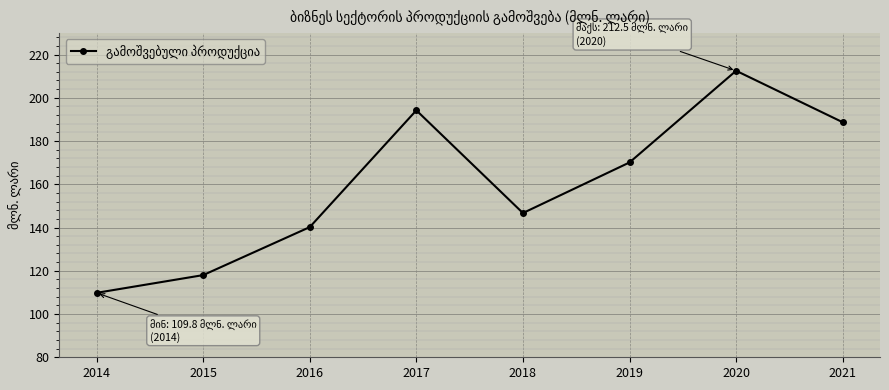

List the labels in order of value, largest first.

2020, 2017, 2021, 2019, 2018, 2016, 2015, 2014